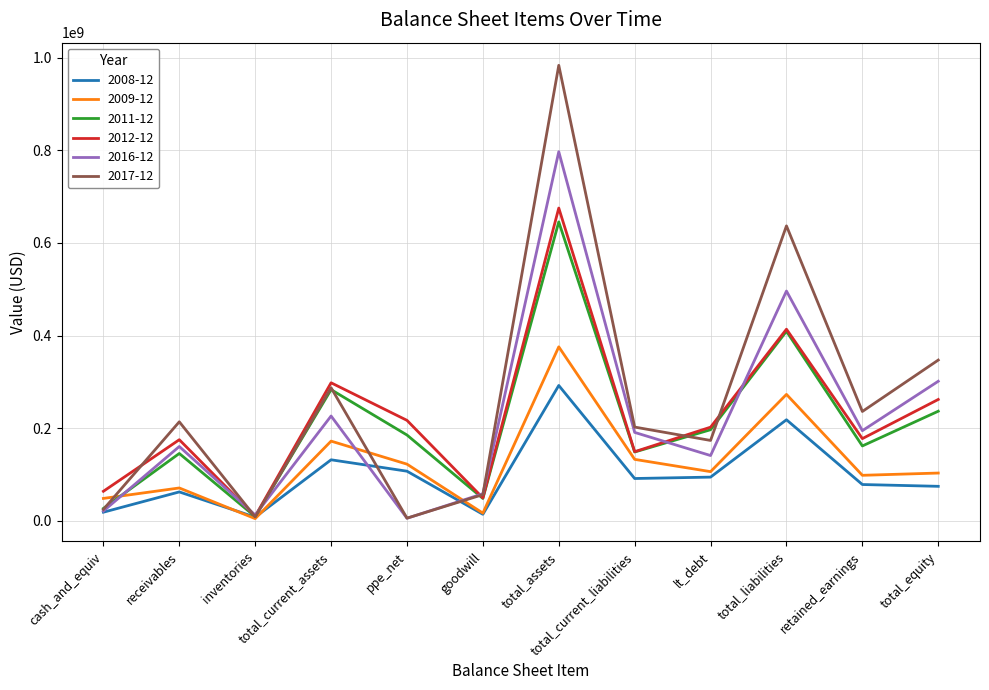

Where is 2009-12 nearest to the value 189891500?

total_current_assets